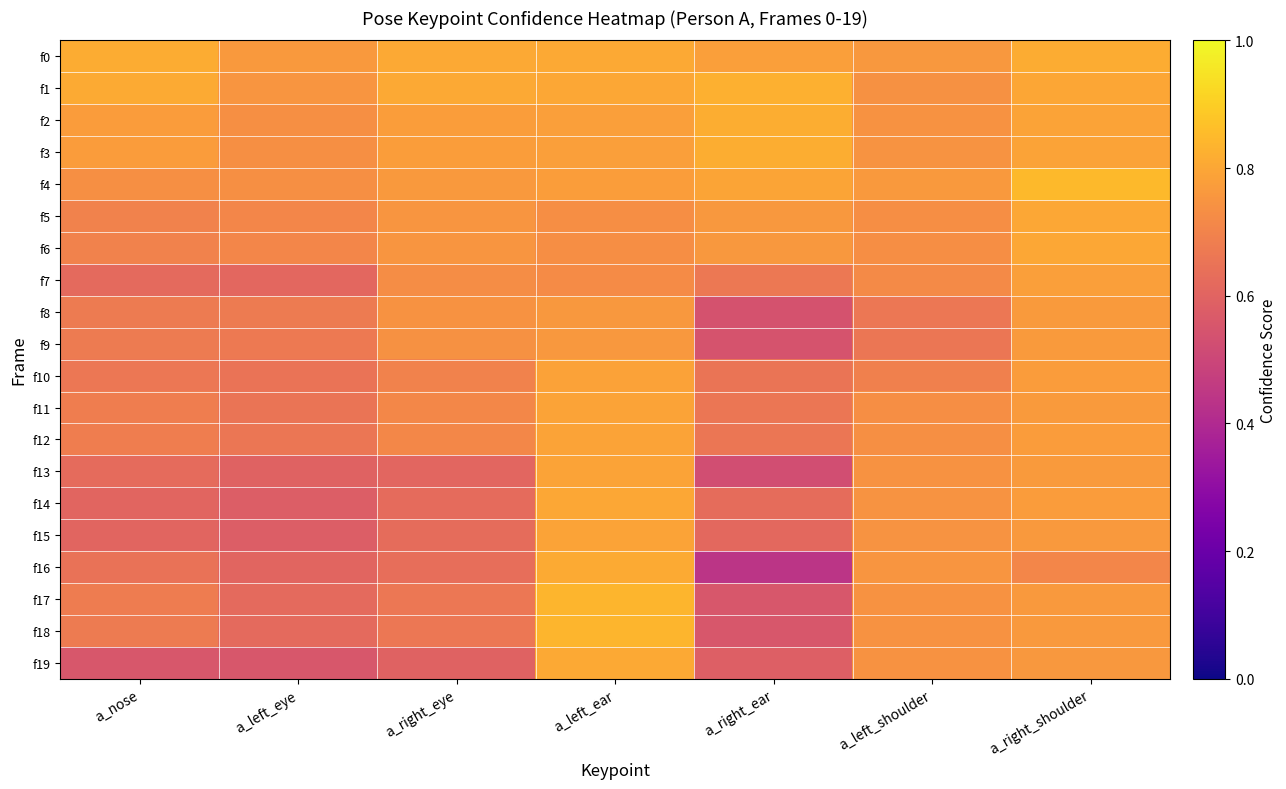

At how many categories does at least one series exceed 0?

7